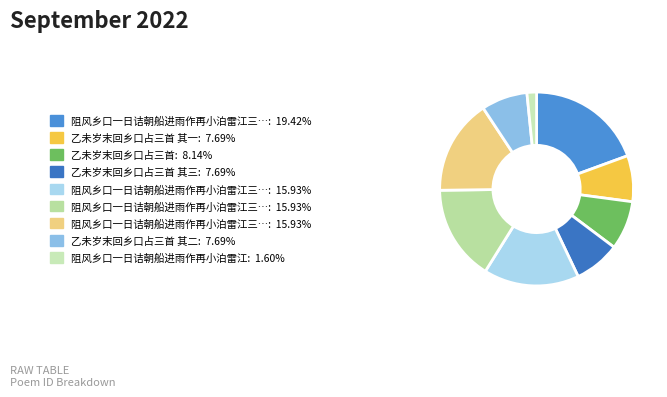

To the nearest percent, what is the difference between the largest and smallest slice percentages?

18%